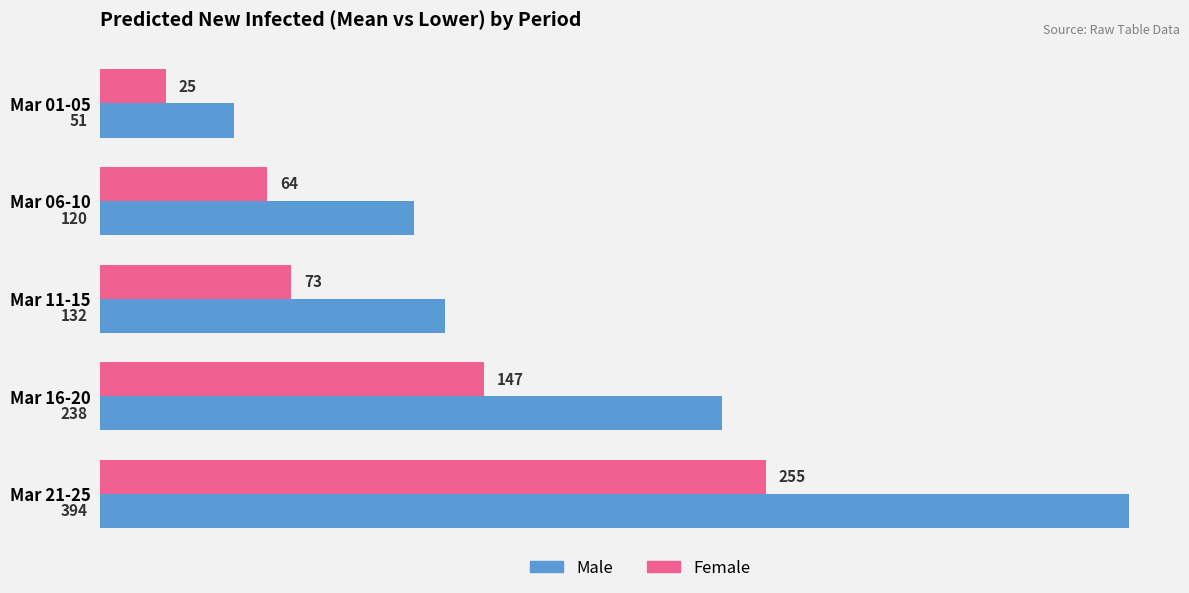

How many data points in Female are less than 73?

2